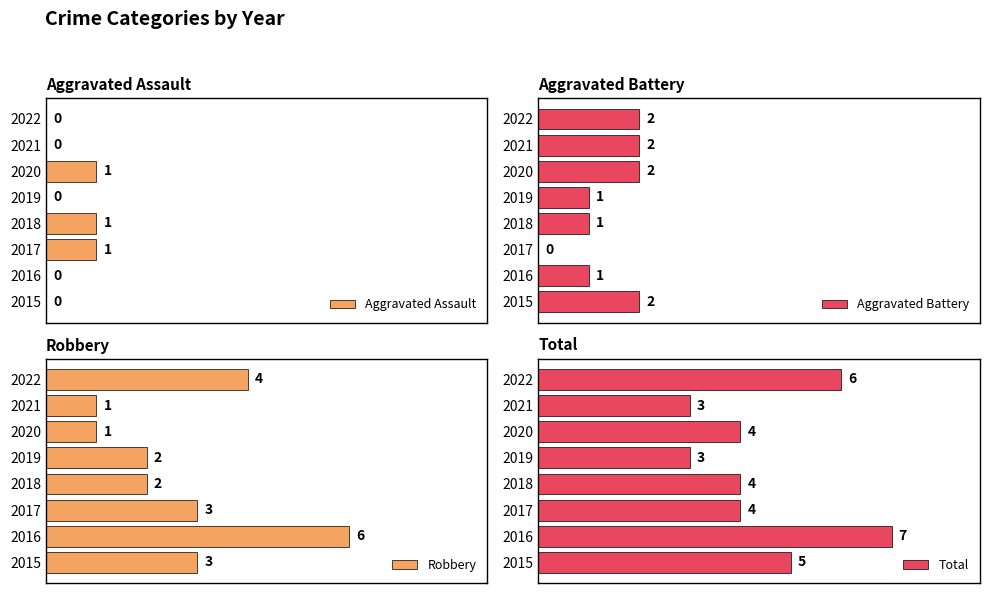

How many positive values does the Aggravated Assault series have?

3